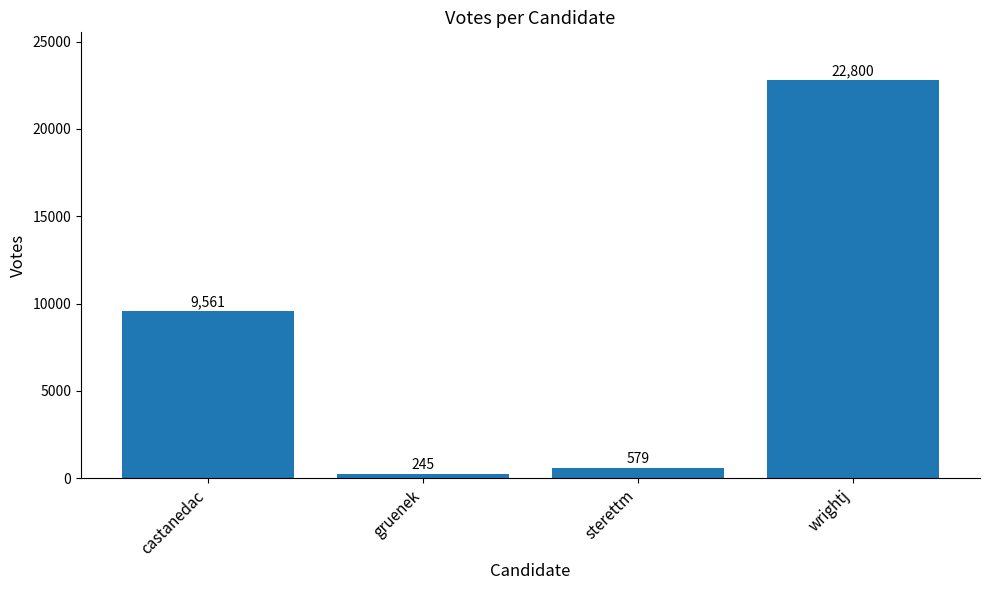

How many data points does each series have?

4